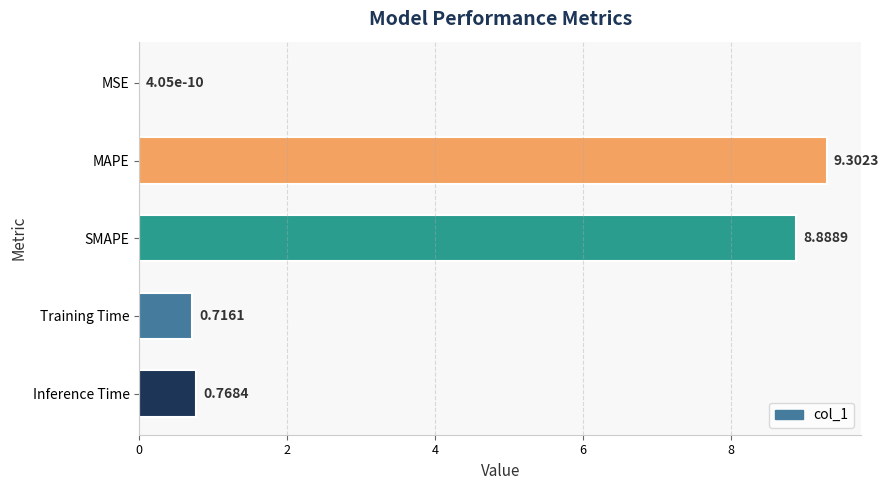

Which has a higher value, MSE or SMAPE?

SMAPE